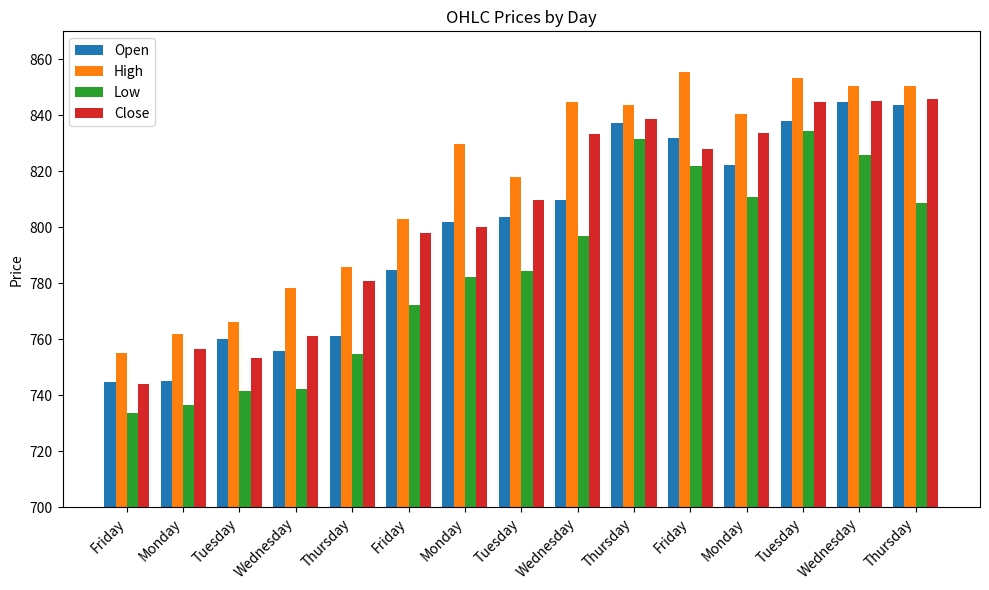

What is the average value of the Low series?

785.1